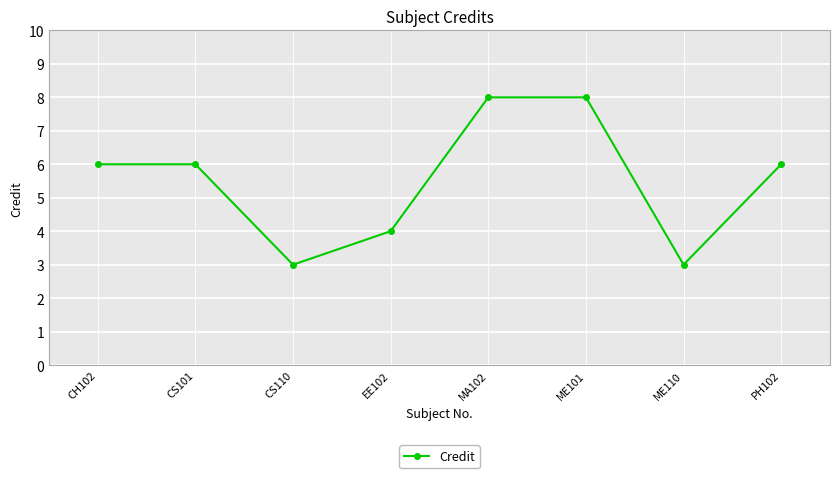

Reading right to left, extract all data points from this chart.

PH102=6	ME110=3	ME101=8	MA102=8	EE102=4	CS110=3	CS101=6	CH102=6